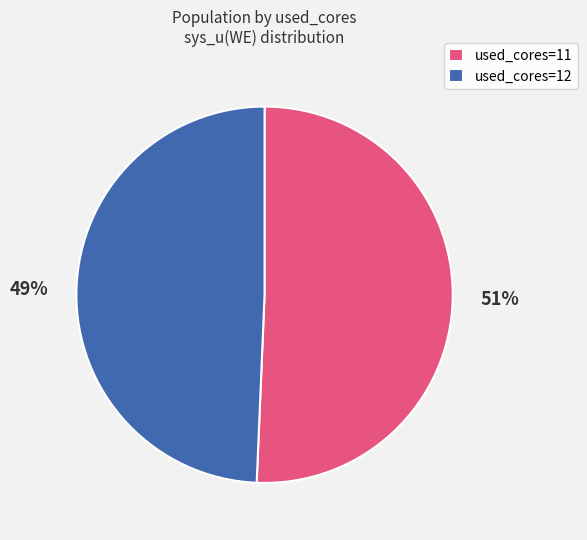

How many slices are in this pie chart?

2